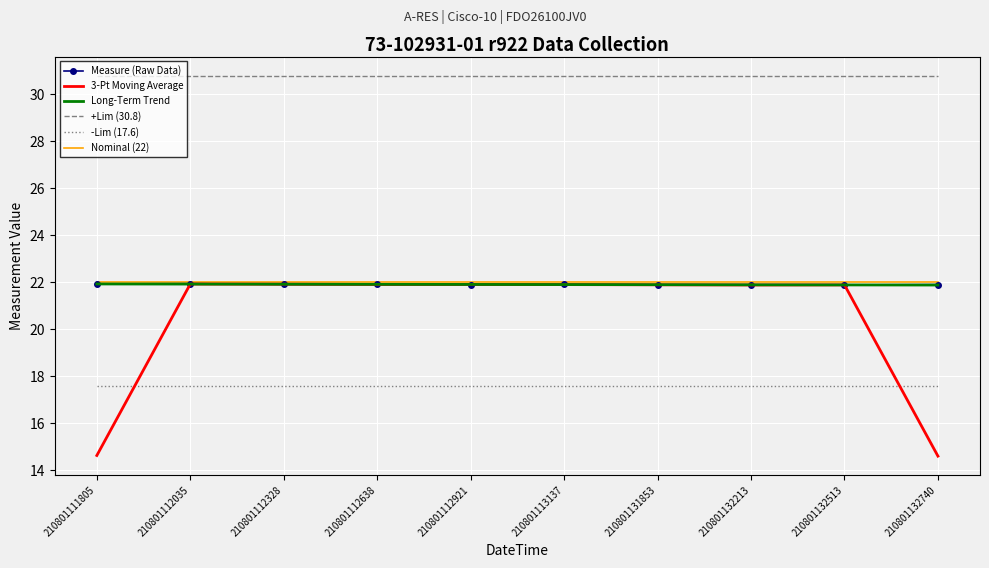

What is the maximum value for -Lim (17.6)?

17.6